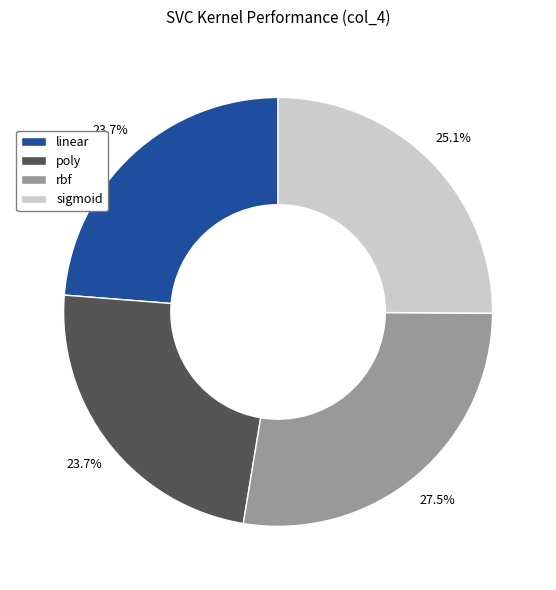

Between linear and rbf, which is larger?

rbf